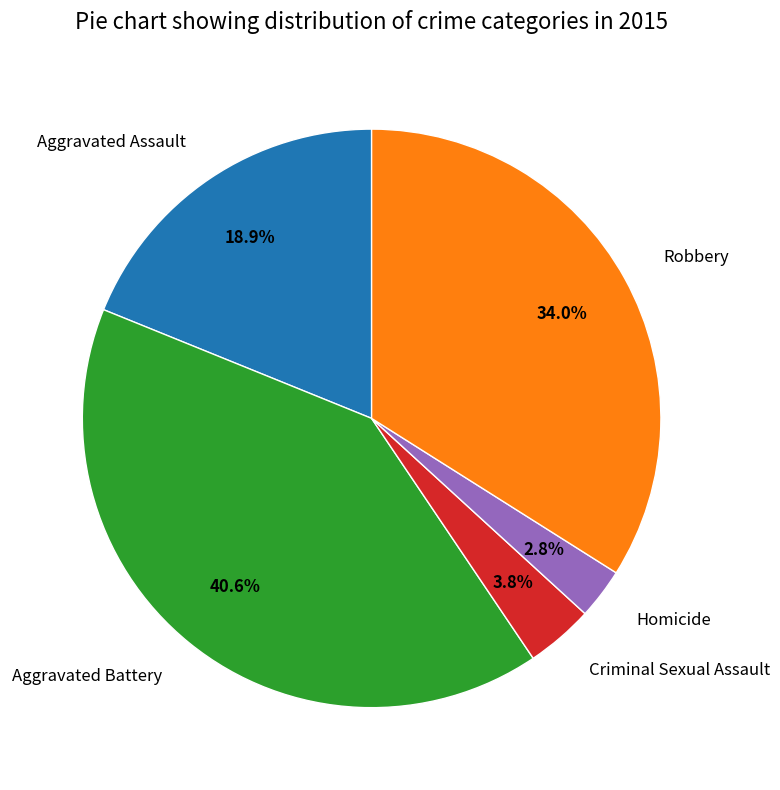

Does Criminal Sexual Assault represent more than half of the total?

No